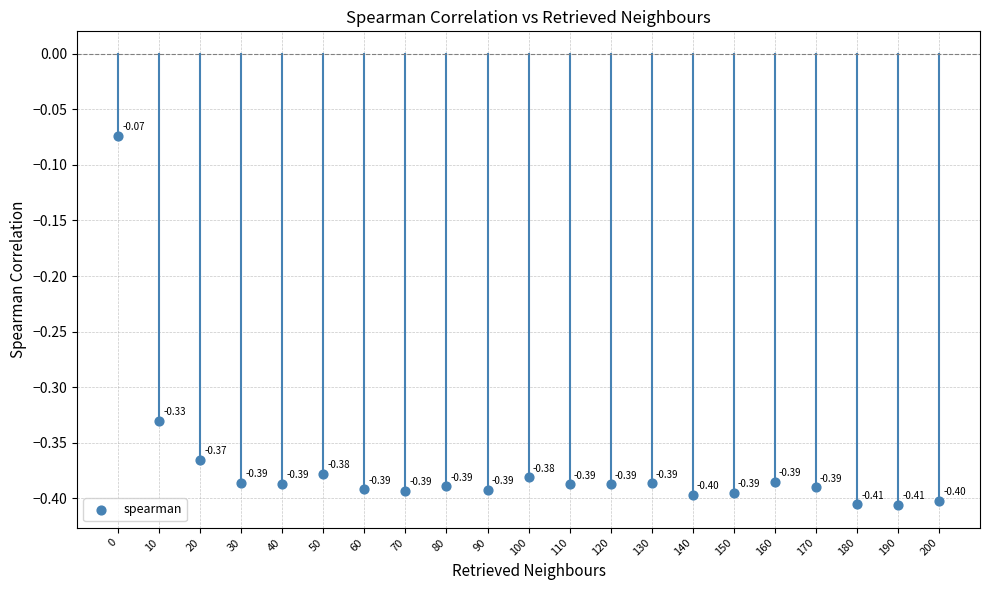

What is the range of Y values (max minus min)?

0.3